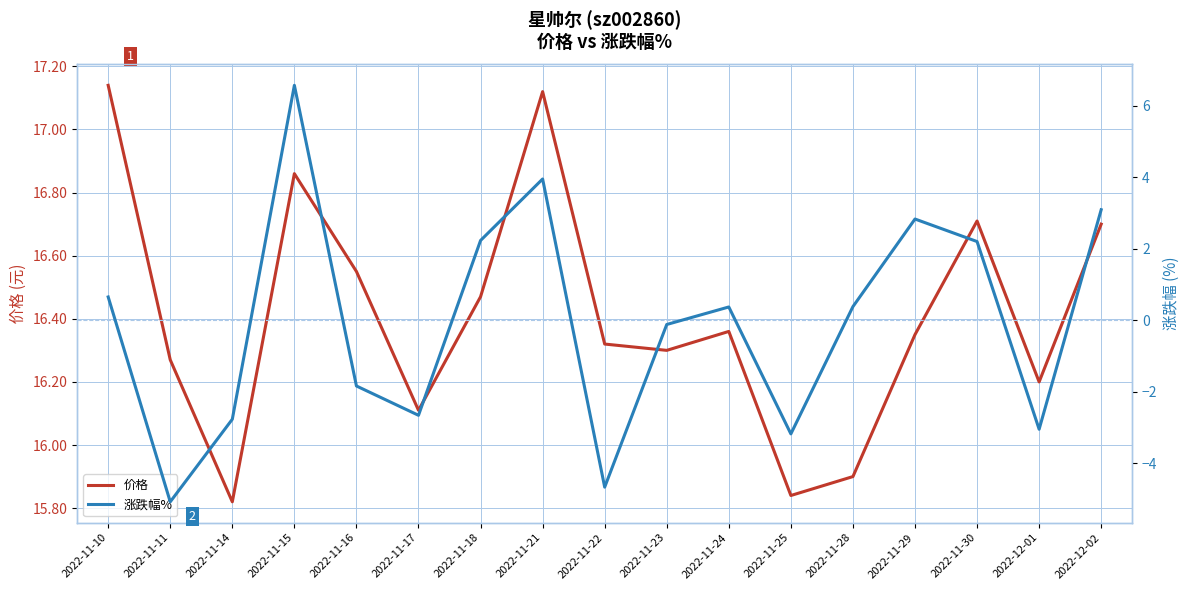

True or false: 价格 and 涨跌幅% intersect in this chart.

False